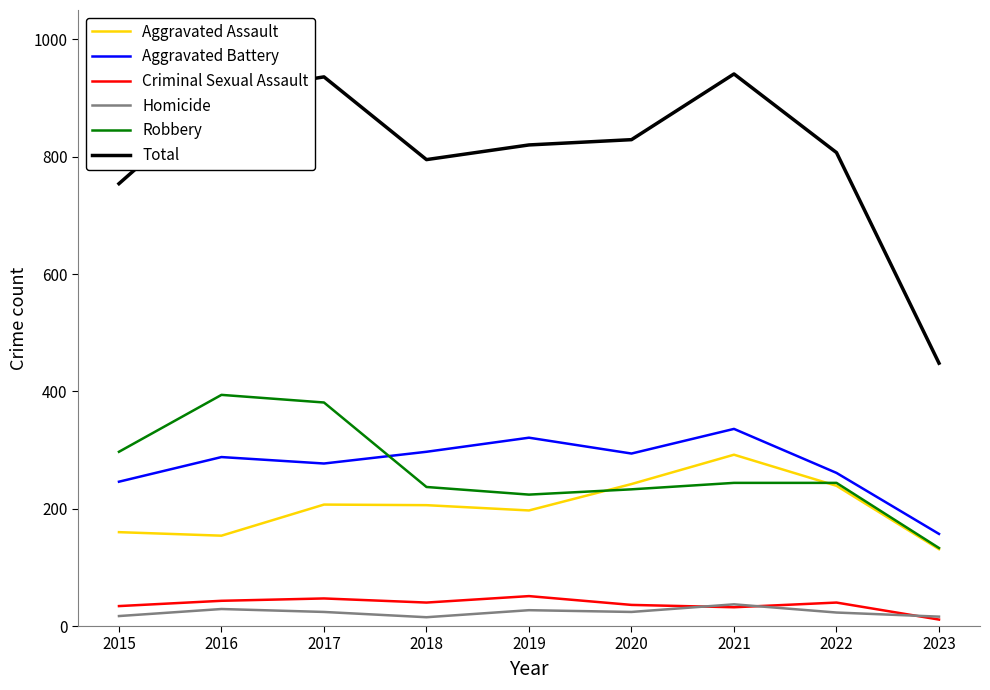

Which category has the highest value in the Aggravated Assault series?

2021